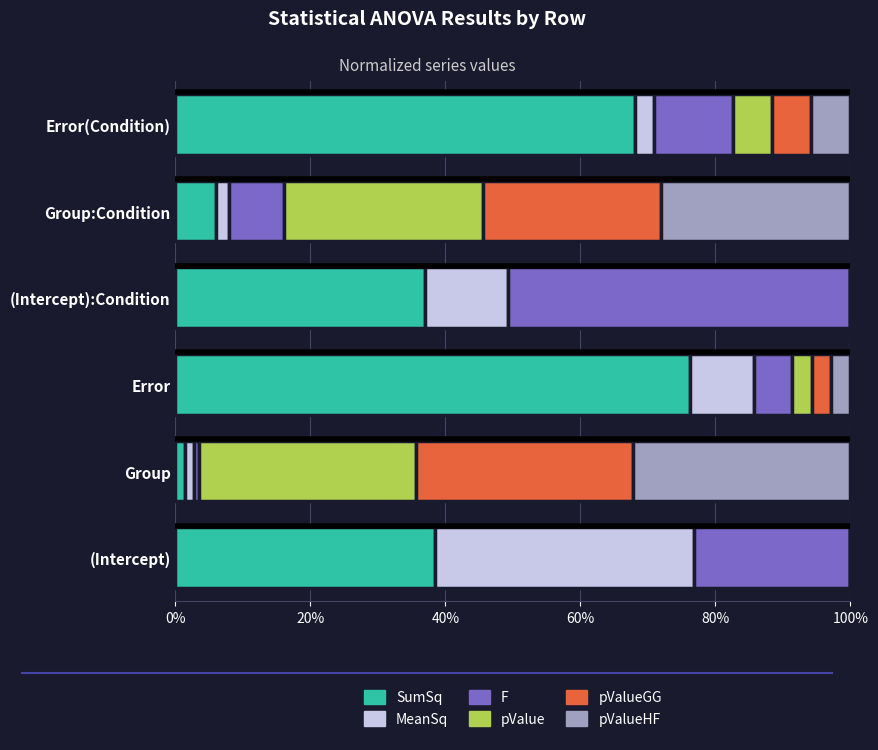

True or false: SumSq has a value of 68.0 at Error(Condition).

True